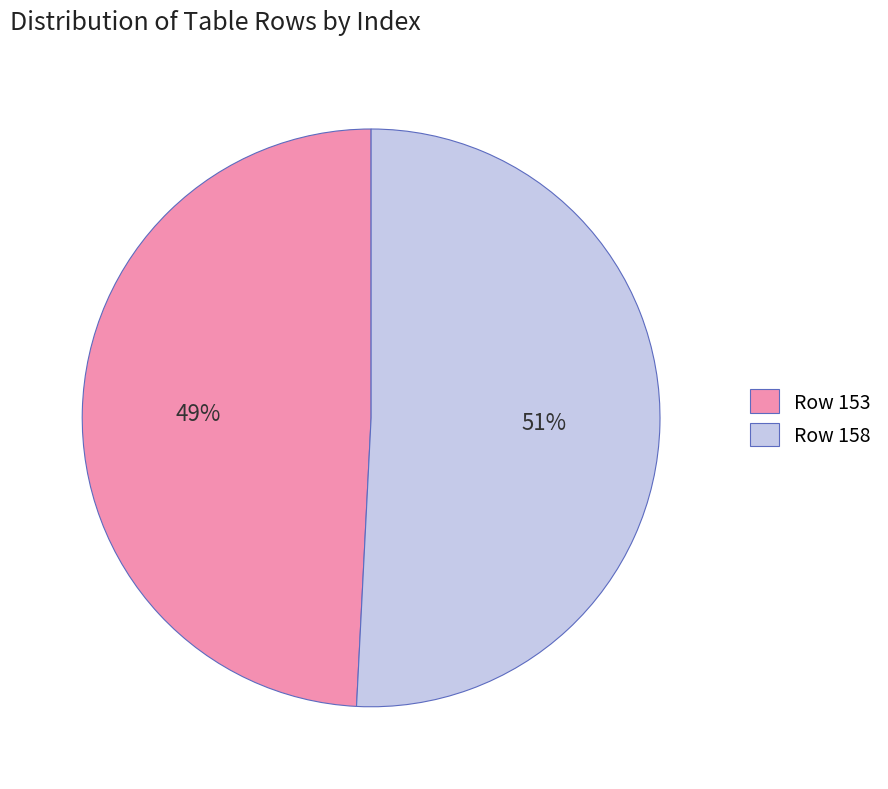

To the nearest percent, what is the difference between the Row 158 and Row 153 slice percentages?

2%